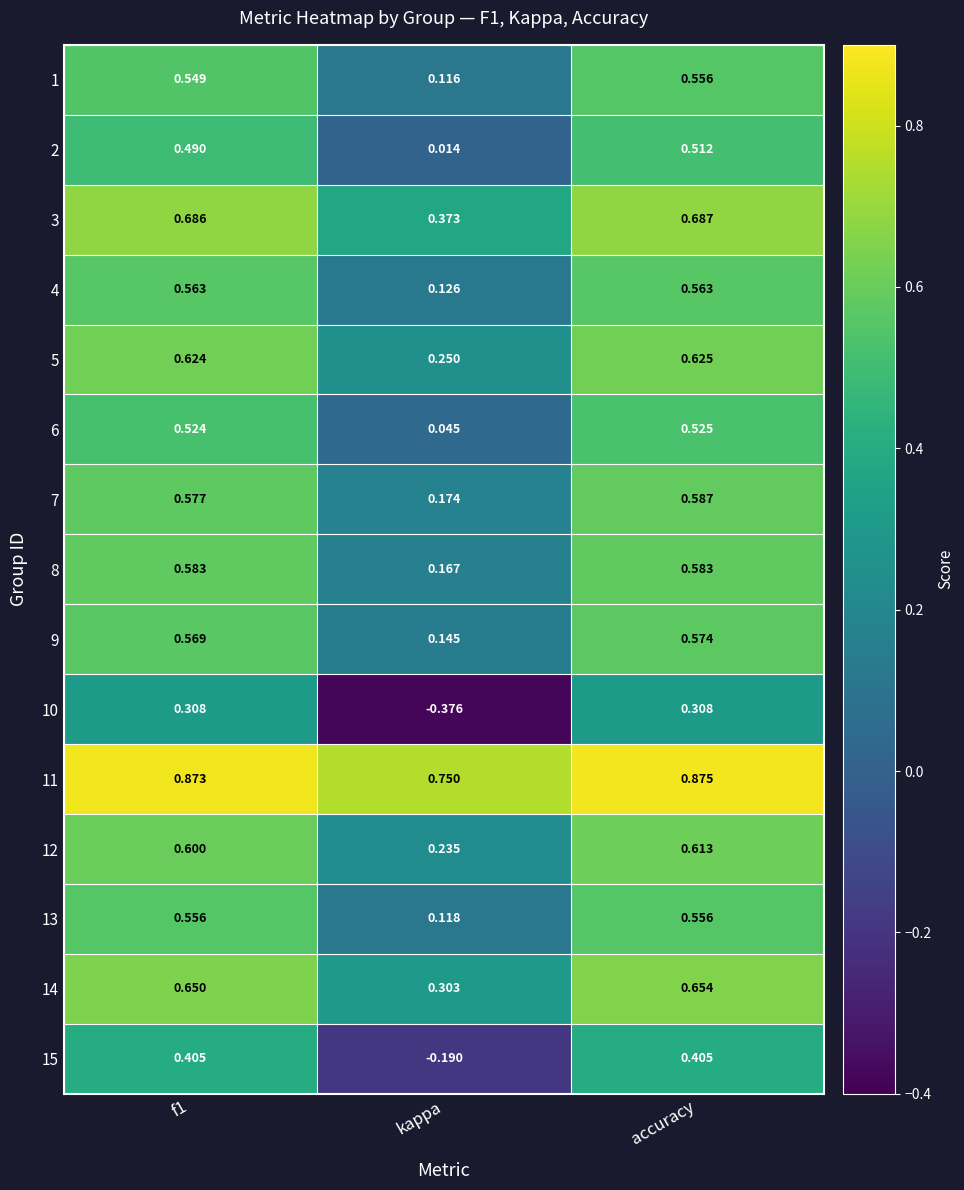

Count the number of categories in the chart.

3